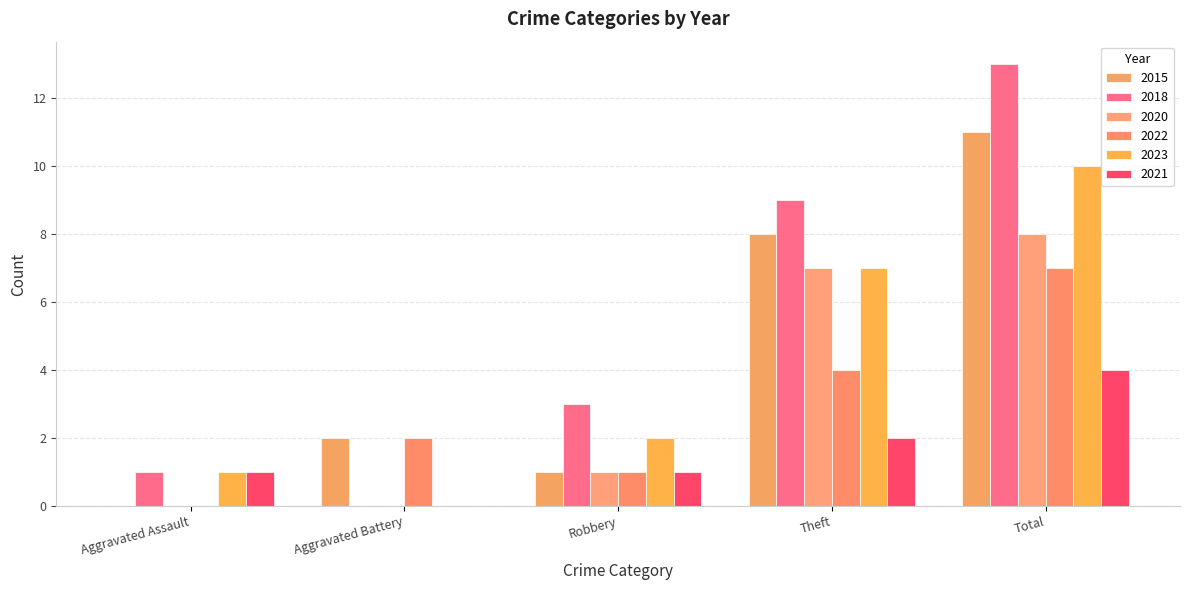

What is the spread (max minus min) of values at Total?

9